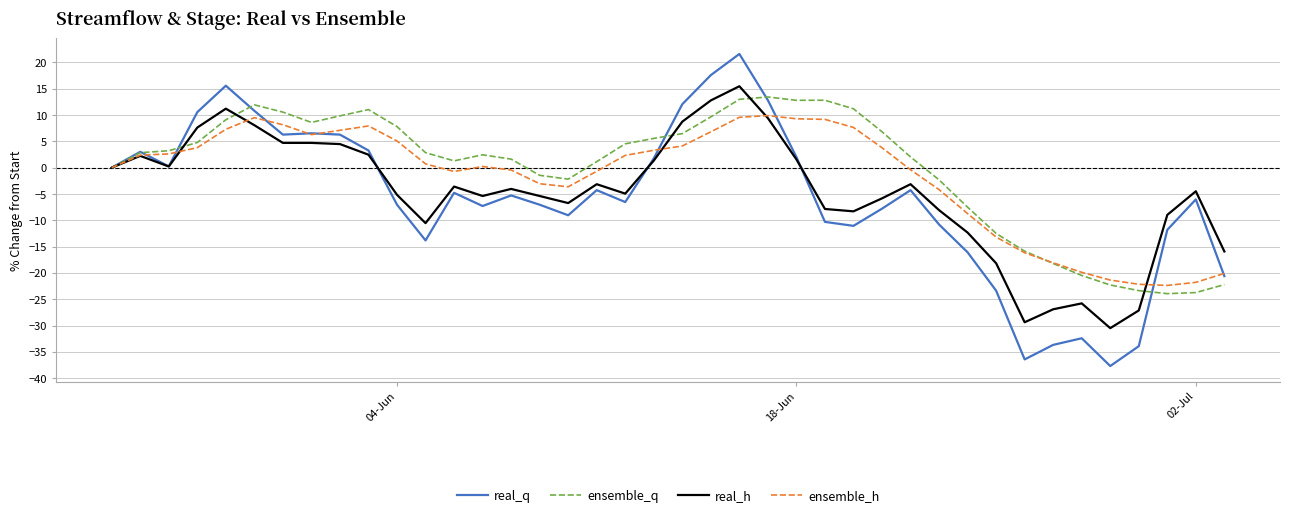

Which series has the largest range (max minus min)?

real_q